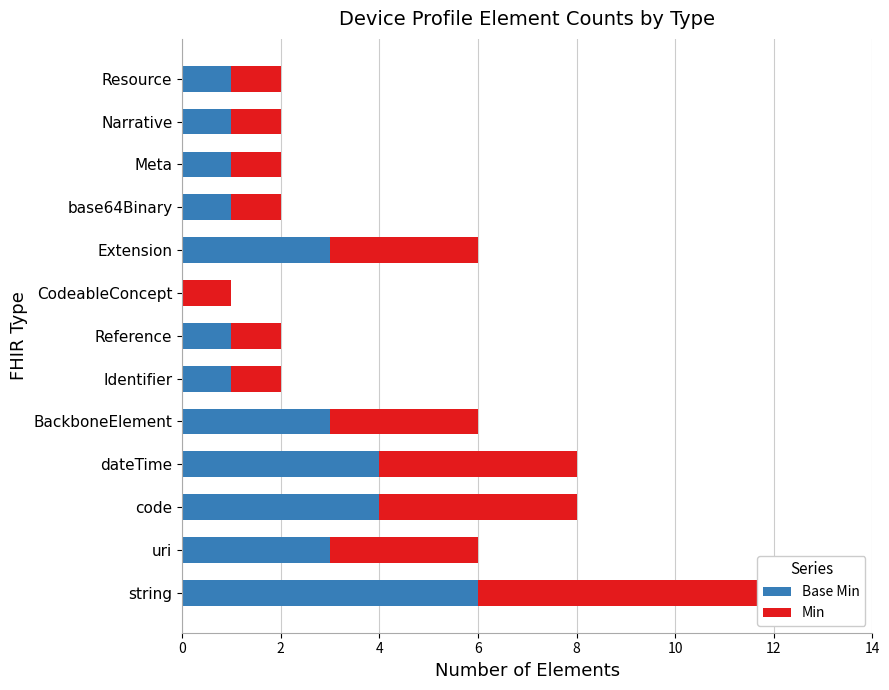

What is the maximum value for Base Min?

6